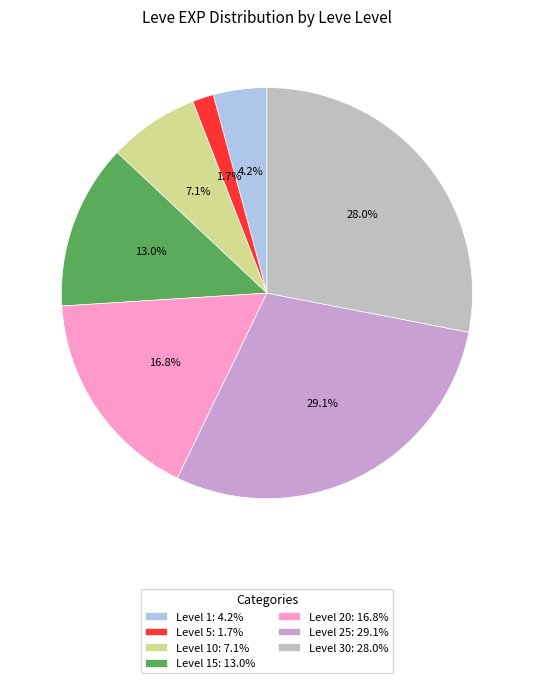

Rank the categories by value from lowest to highest.

Level 5: 1.7%, Level 1: 4.2%, Level 10: 7.1%, Level 15: 13.0%, Level 20: 16.8%, Level 30: 28.0%, Level 25: 29.1%